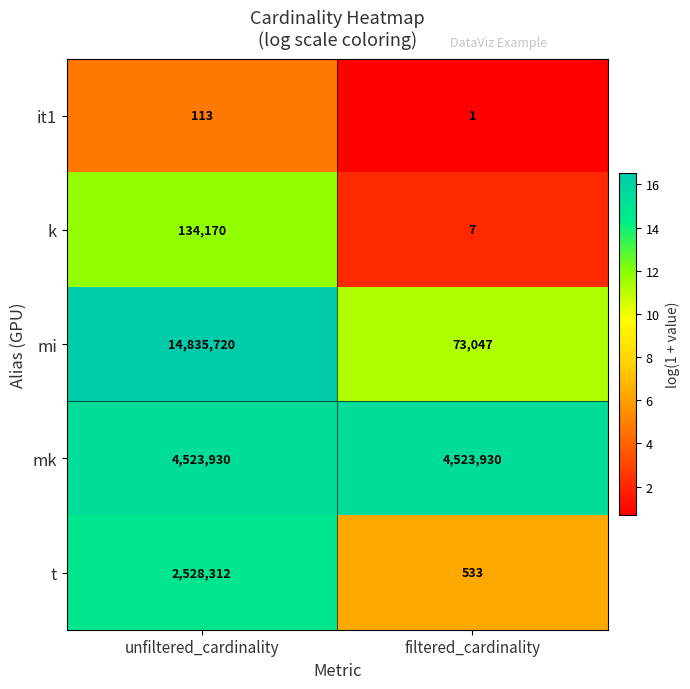

Reading right to left, what are all the values shown in this chart?

it1: 1	113
k: 7	134170
mi: 73047	14835720
mk: 4523930	4523930
t: 533	2528312